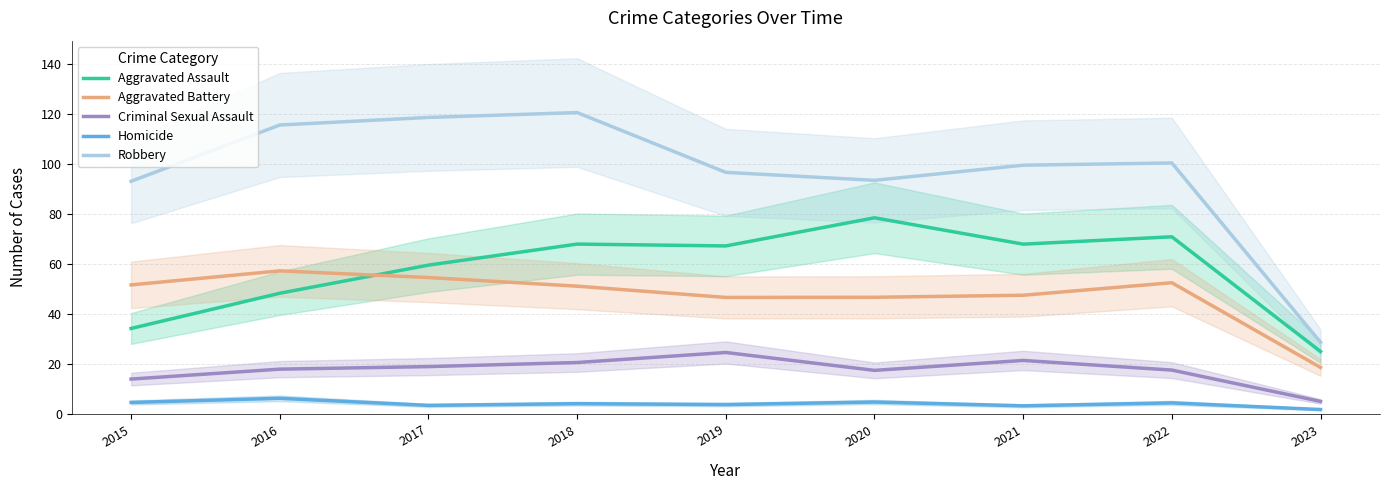

What is the difference between the maximum and minimum values in the Aggravated Assault series?

53.5